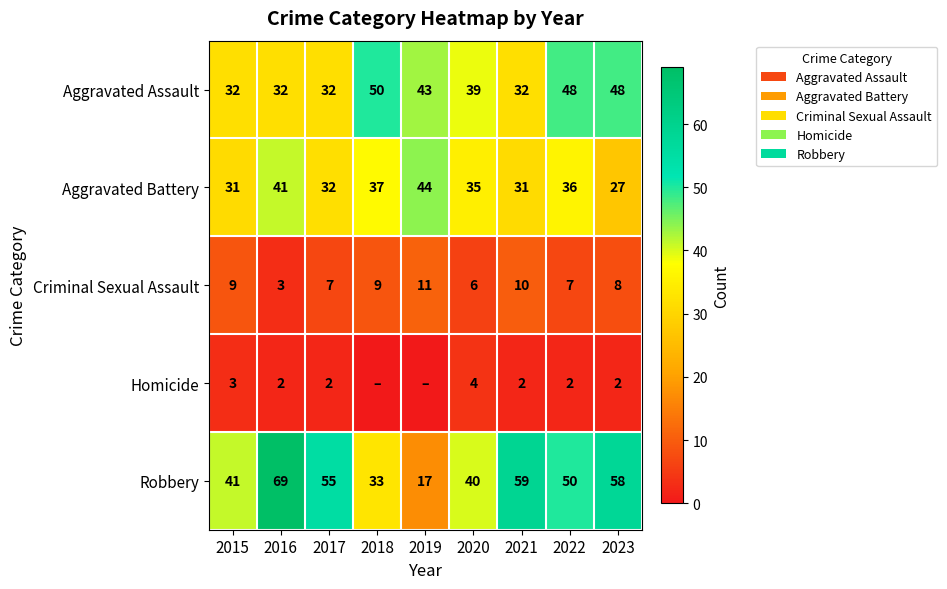

Between 2018 and 2015, which is larger?

2018